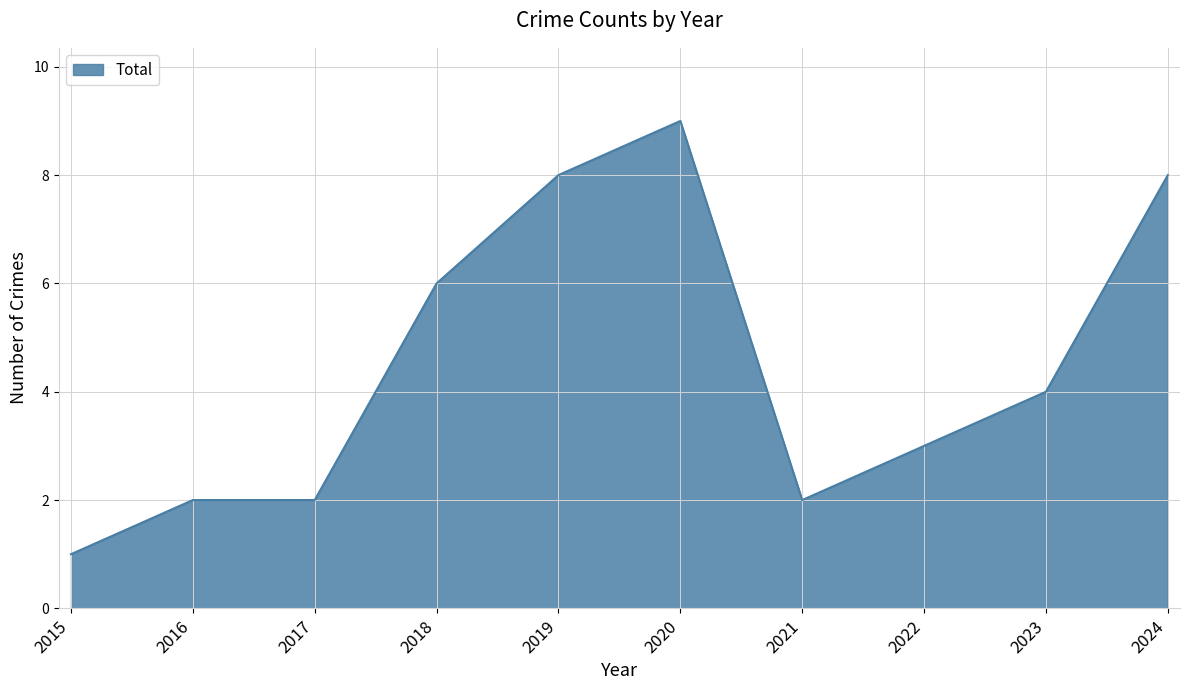

Does the chart display data point markers on the line(s)?

No